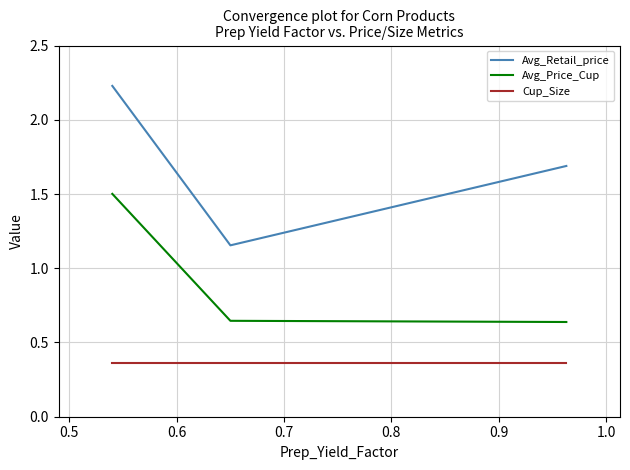

Which series has the largest total across all categories?

Avg_Retail_price